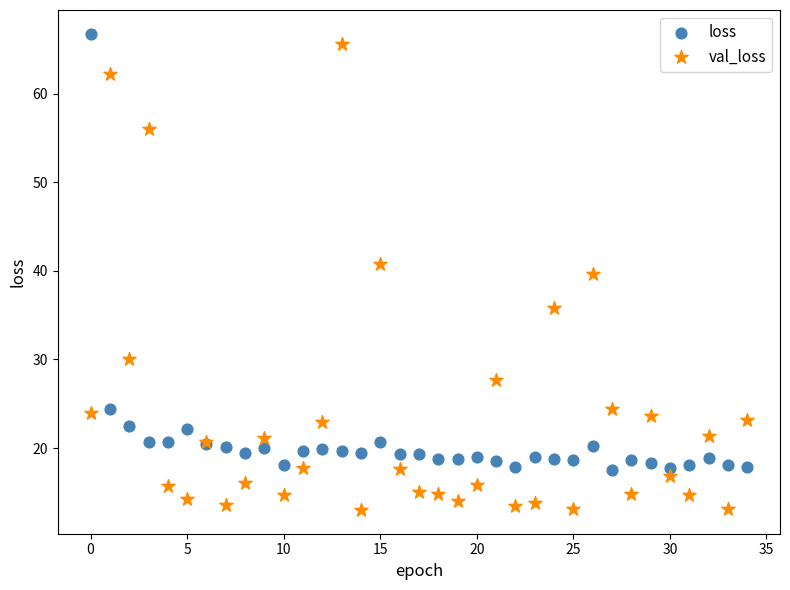

Which series reaches the minimum Y coordinate?

val_loss